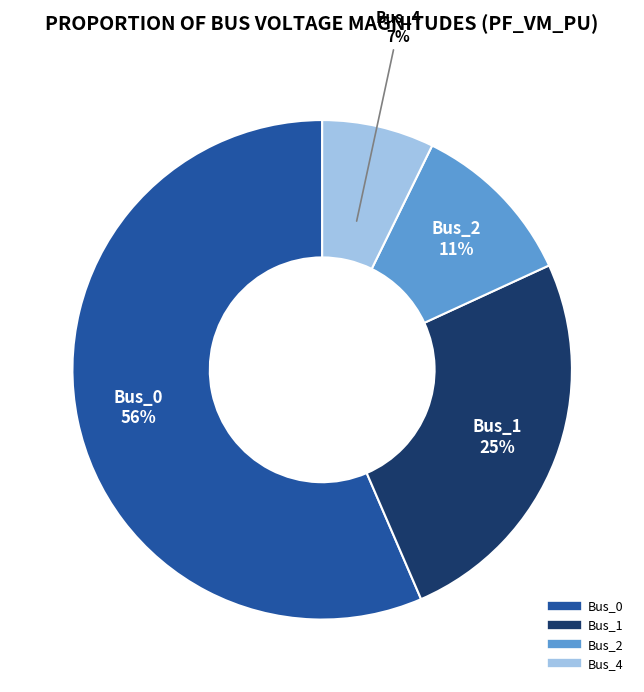

True or false: Bus_2 accounts for 25% of the total.

False